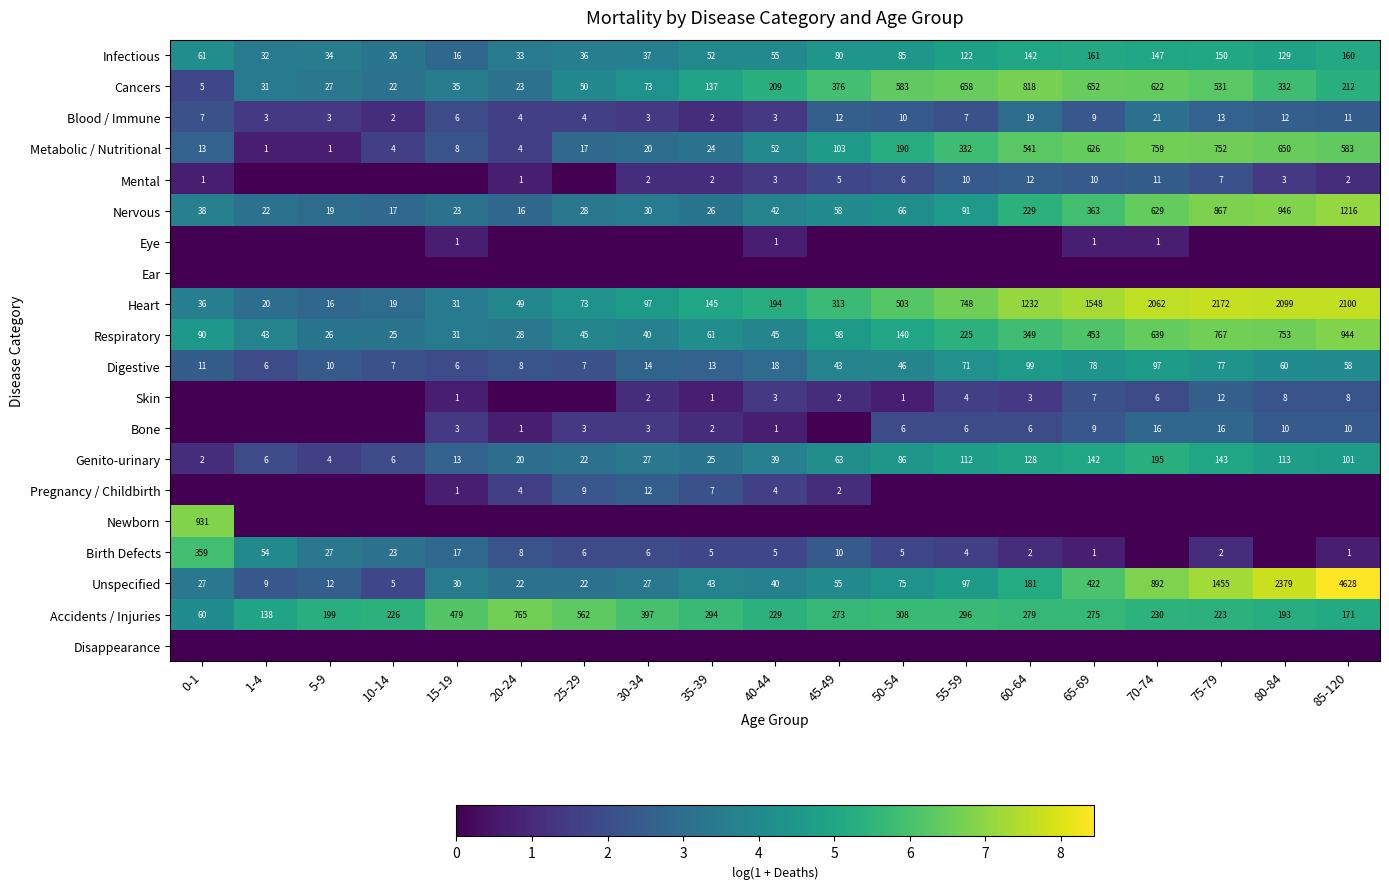

Read the Infectious value at 50-54.

85